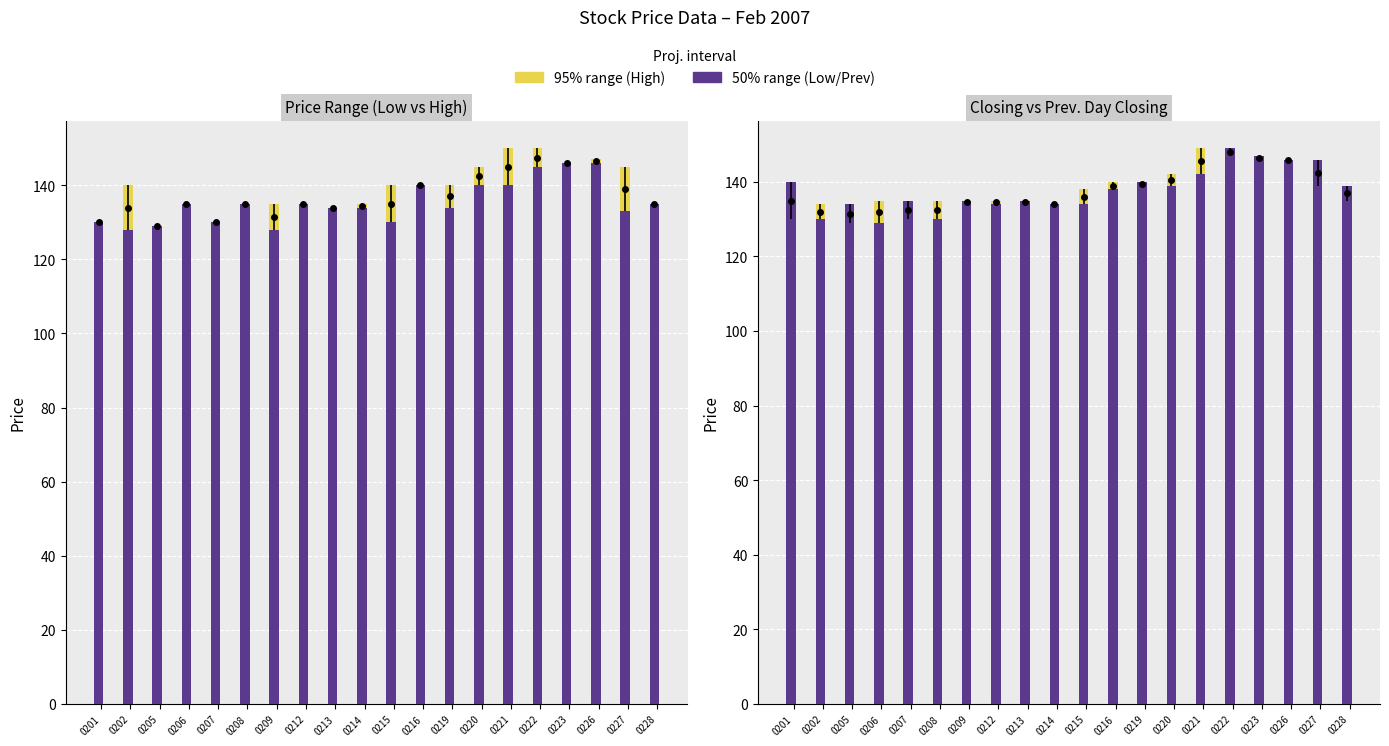

What is the maximum value for Lowest Price of the Day?

146